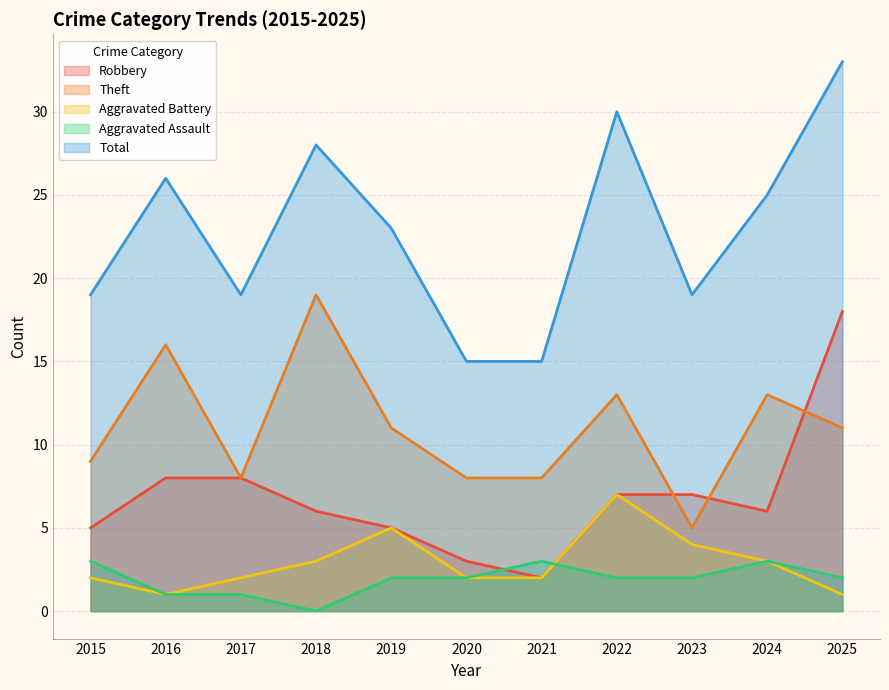

What is the value of the Aggravated Assault point at the 11th from the left?

2